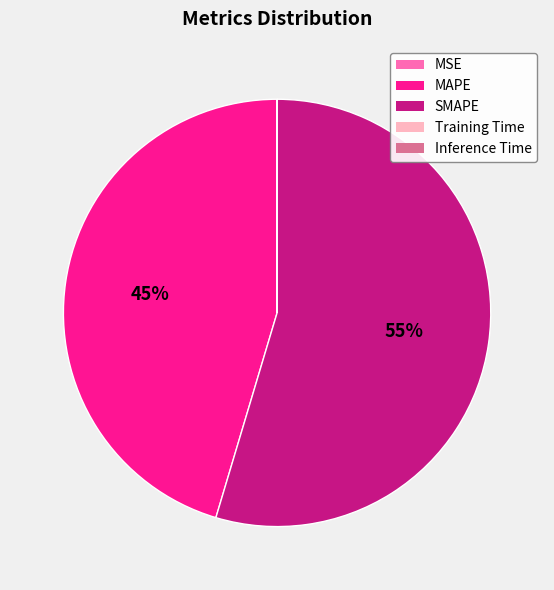

What is the largest slice in the pie chart?

SMAPE